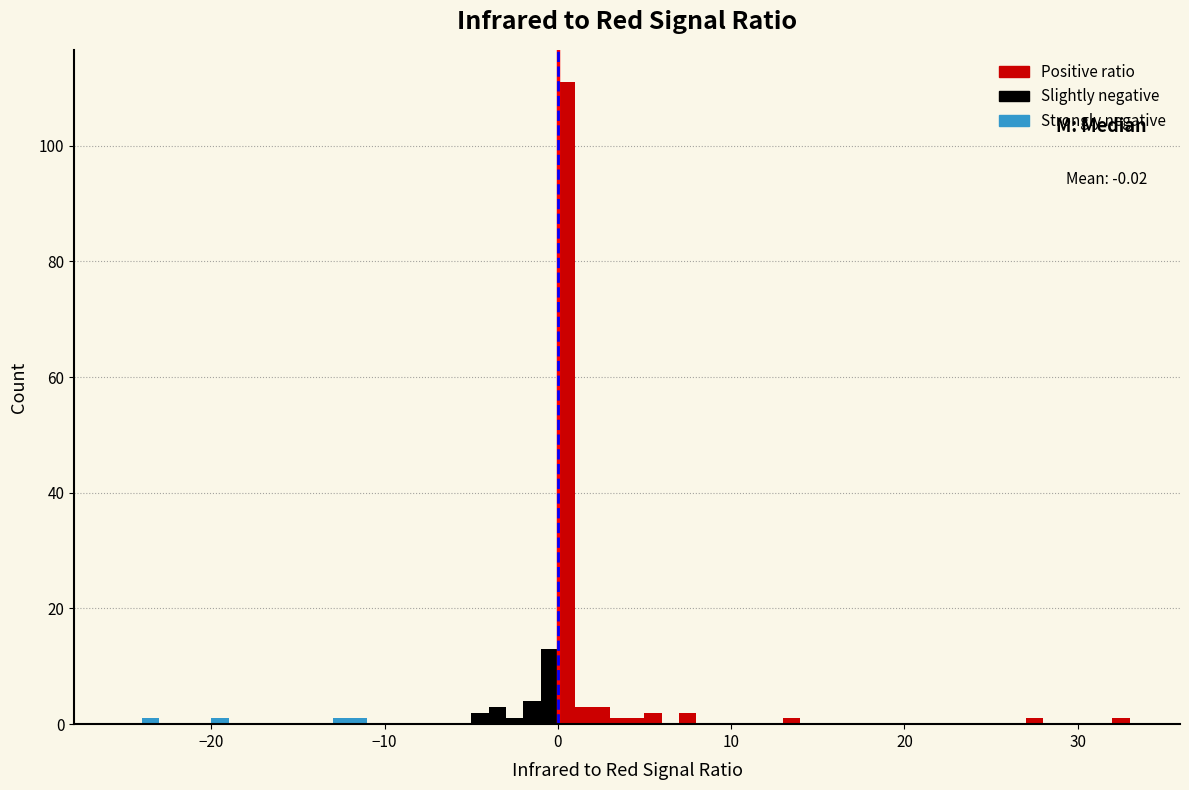

Around what value on the x-axis is the tallest bar? Give the approximate position of its centre, as read against the axis.

1